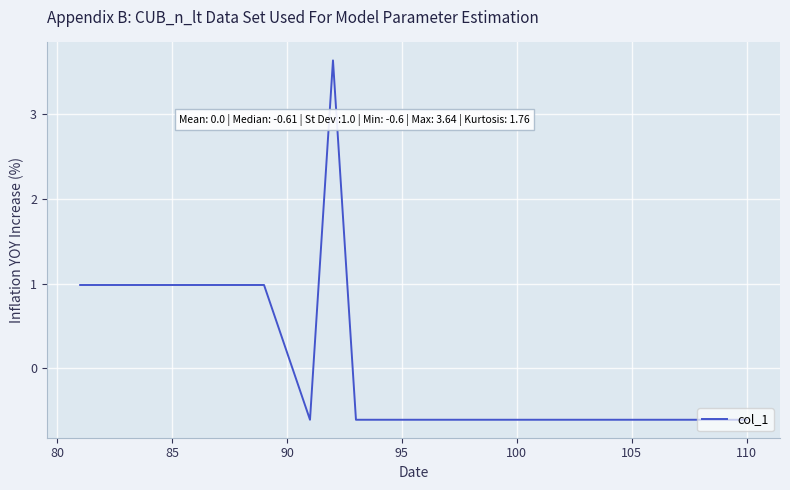

What is the smallest value displayed?

-0.6